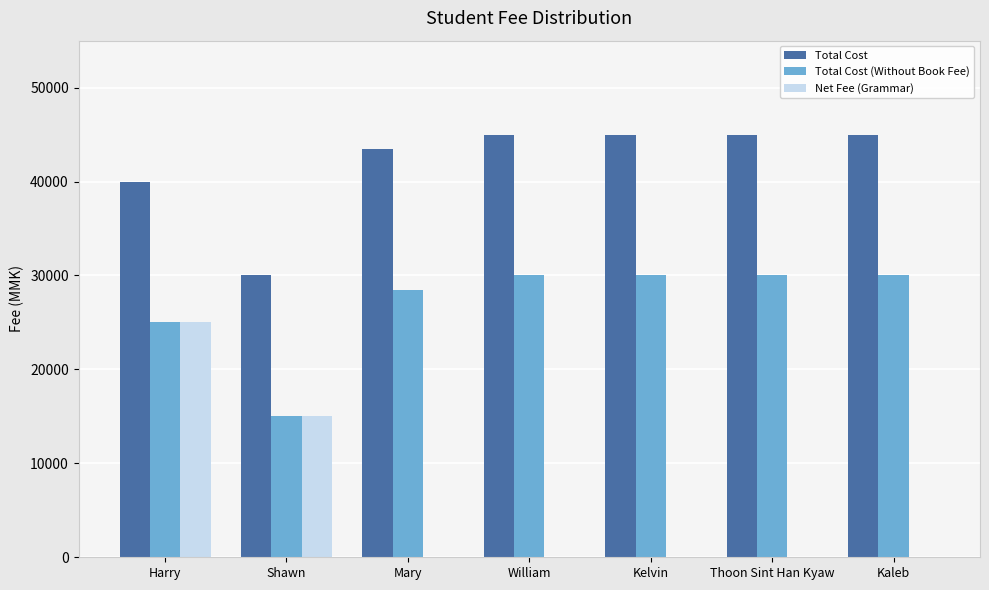

What is the sum of all Net Fee (Grammar) values?

40000